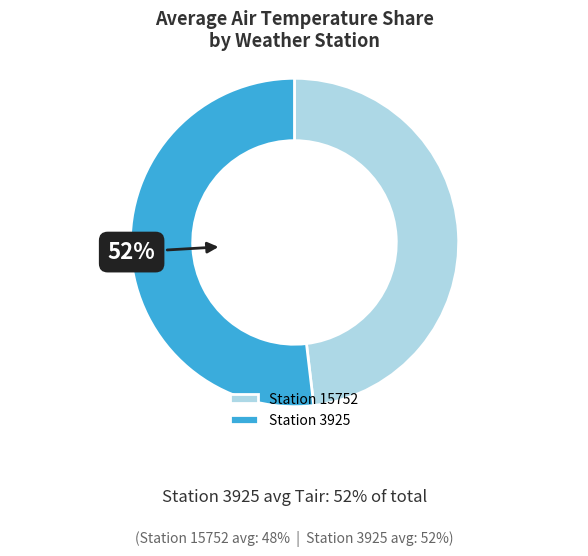

Does Station 3925 account for over 50% of the chart?

Yes